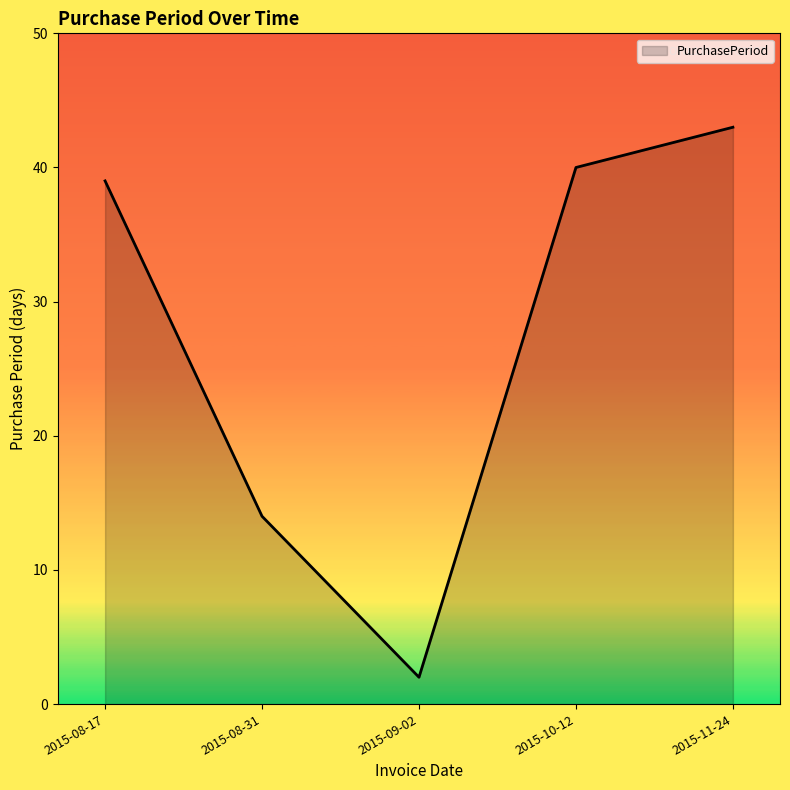

Approximately how many times larger is the value at 2015-08-17 compared to 2015-11-24?

0.9